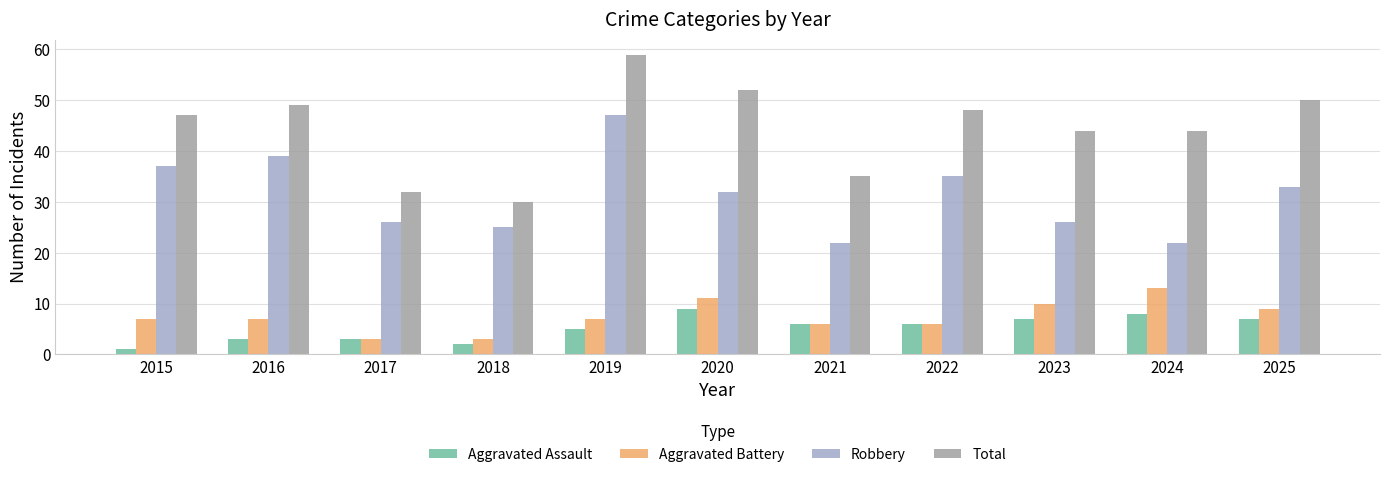

What is the difference between the maximum and minimum values in the Robbery series?

25